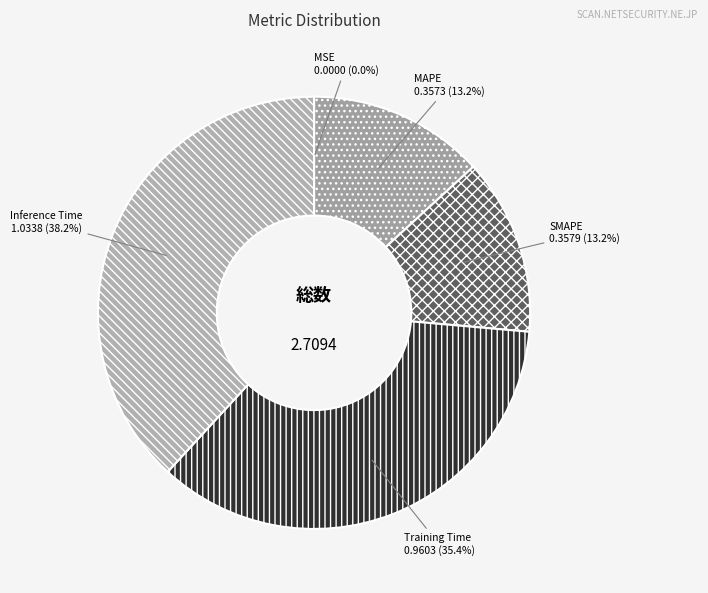

What percentage is the Inference Time slice, to the nearest percent?

38%